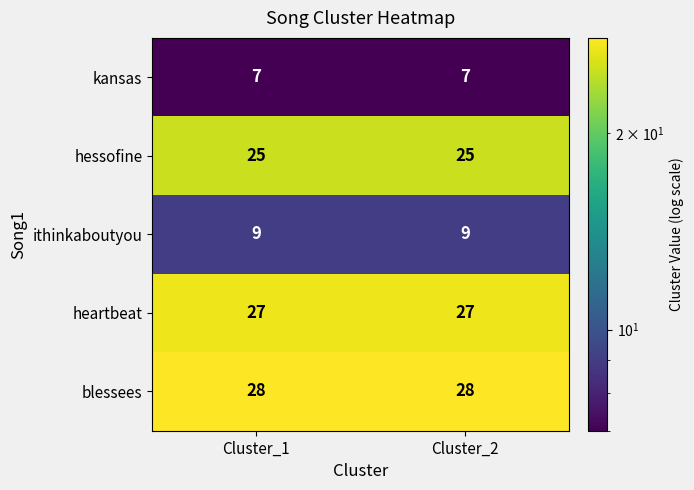

List the series in order of their peak value, highest first.

blessees, heartbeat, hessofine, ithinkaboutyou, kansas